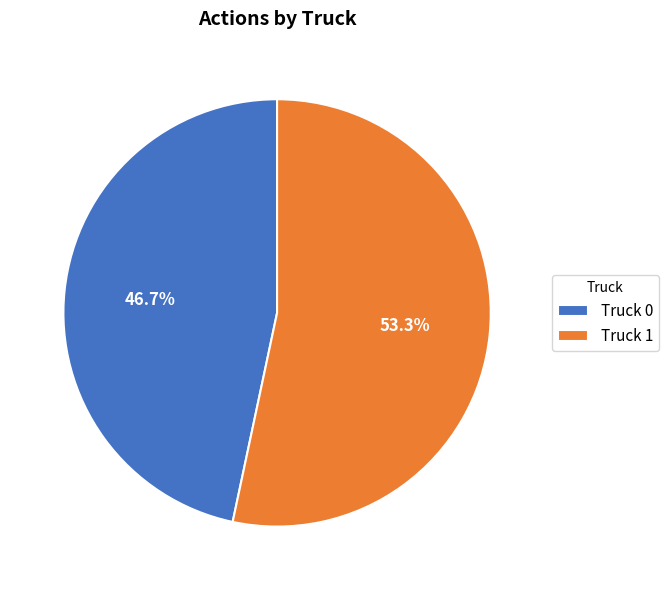

Is the sum of Truck 0 and Truck 1 greater than half?

Yes